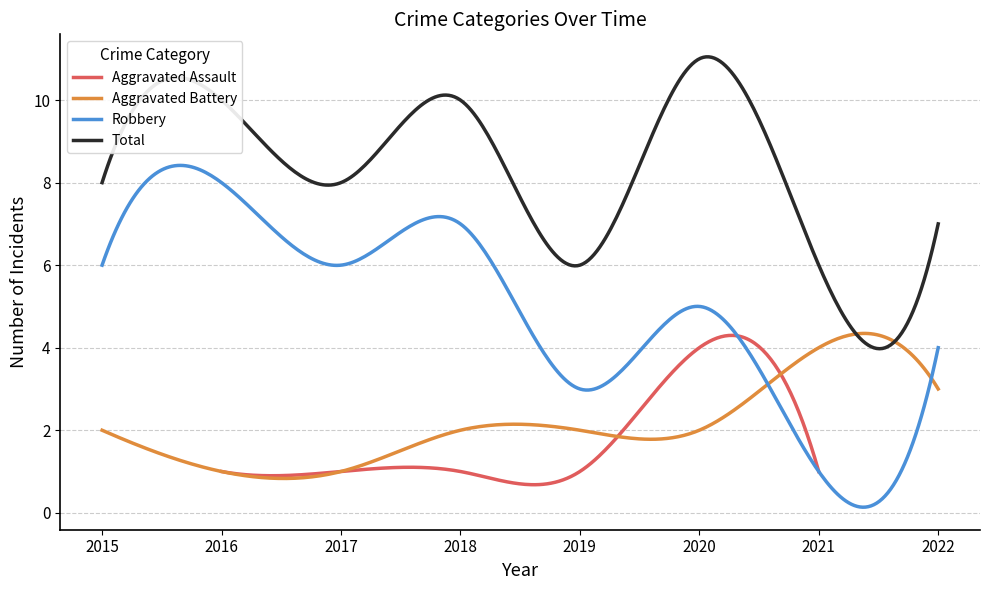

At which label does Total reach its minimum?

2019